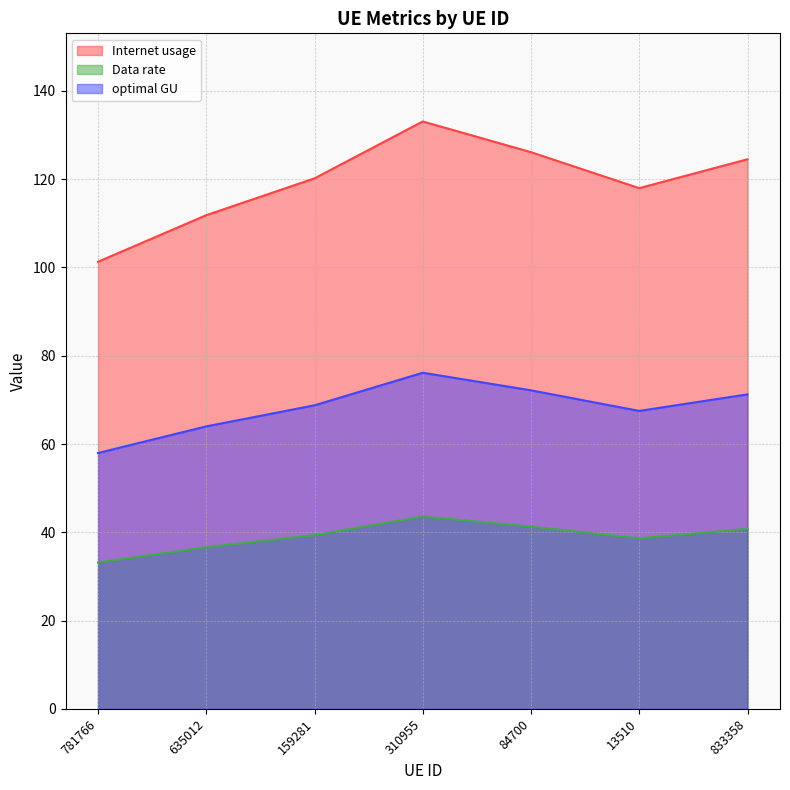

Does the chart display data point markers on the line(s)?

No